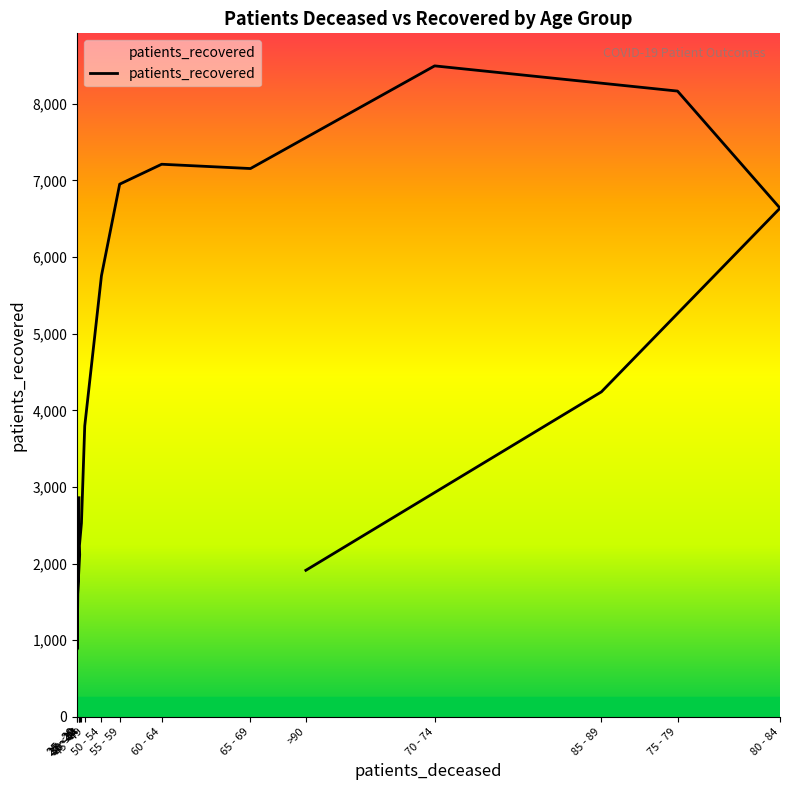

True or false: the data shows 12119 at 55 - 59.

False